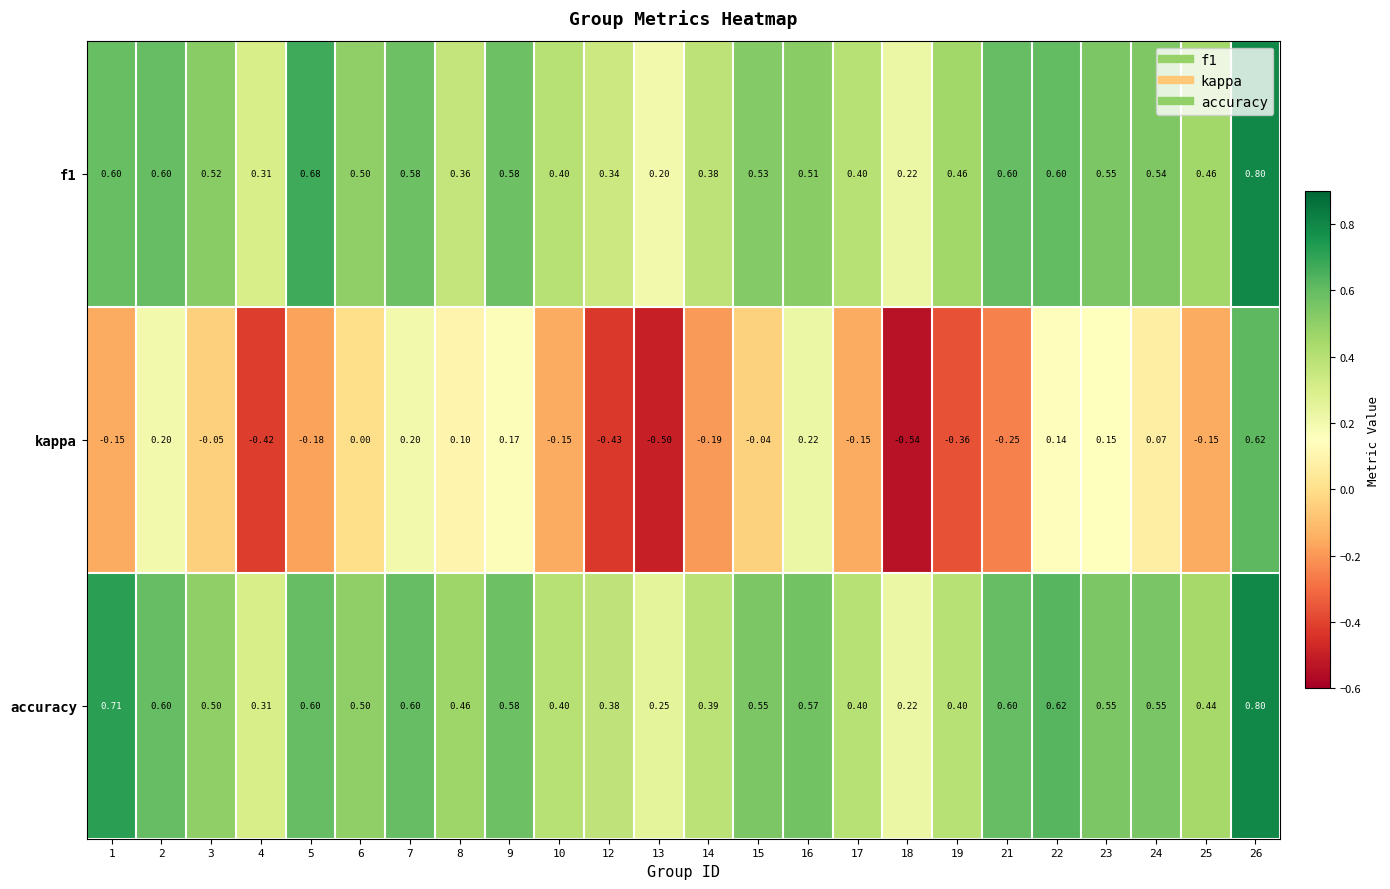

Is the value of kappa at 17 greater than the value of f1 at 4?

No